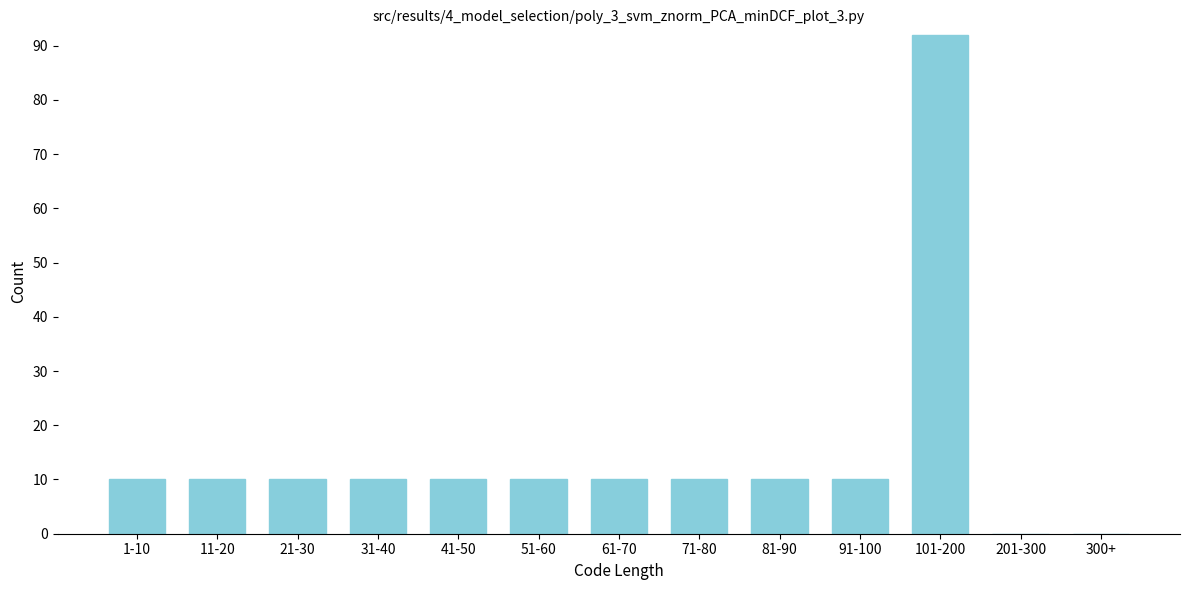

Reading right to left, list all the values displayed in this chart.

300+=0	201-300=0	101-200=92	91-100=10	81-90=10	71-80=10	61-70=10	51-60=10	41-50=10	31-40=10	21-30=10	11-20=10	1-10=10